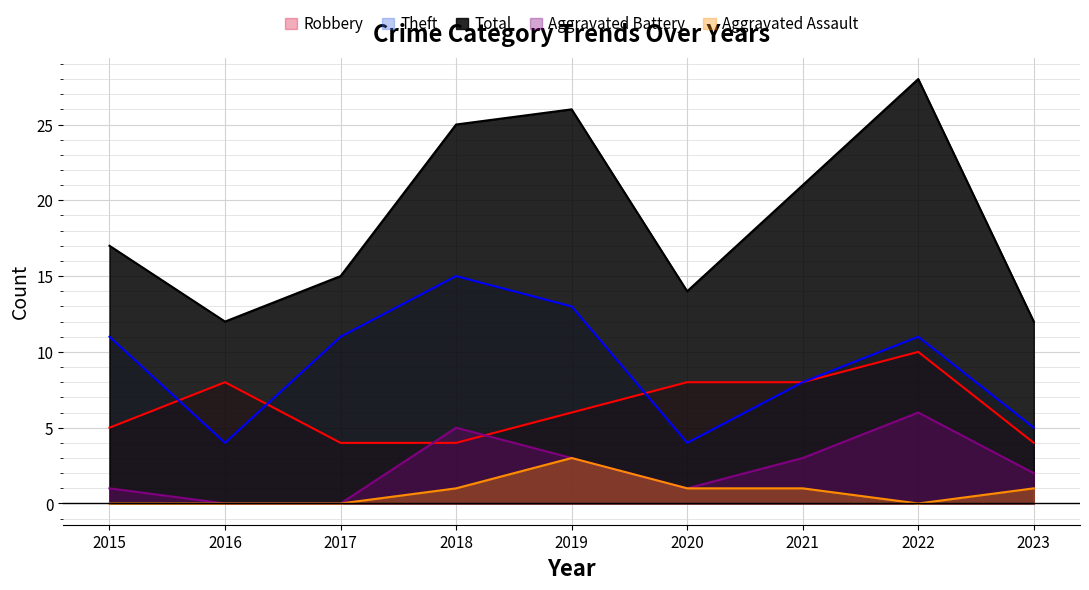

What are all the series names shown in the legend?

Robbery, Theft, Total, Aggravated Battery, Aggravated Assault